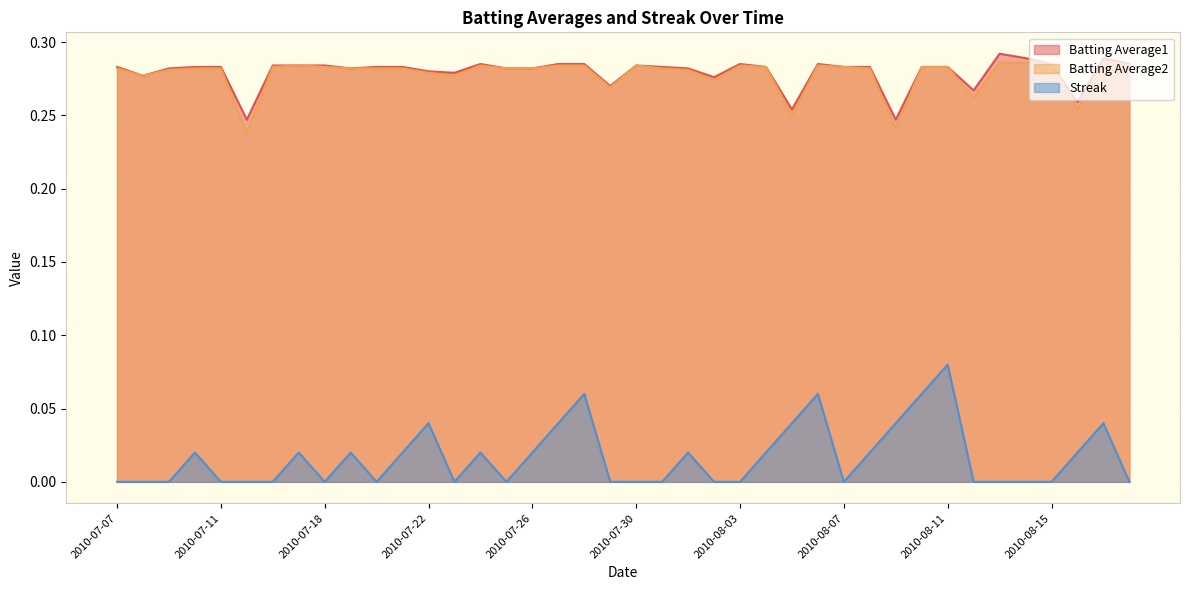

Where is the first local maximum for Streak?

2010-07-10